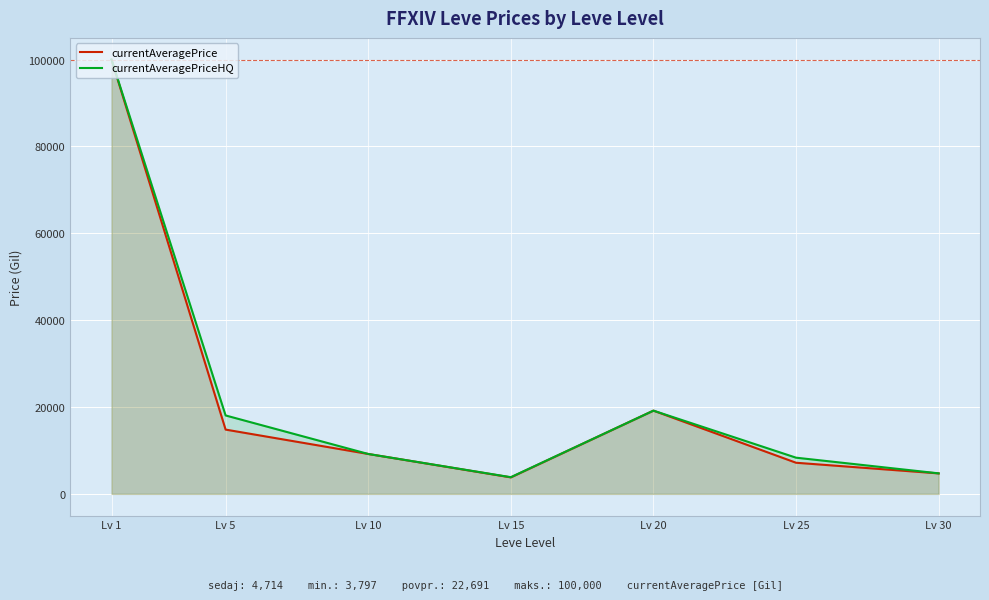

Reading left to right, extract all data points from this chart.

currentAveragePrice: 100000.0	14800.5	9189.4	3797.3	19166.6	7166.7	4713.6
currentAveragePriceHQ: 100000.0	18058.7	9189.4	3839.0	19166.6	8333.3	4726.2